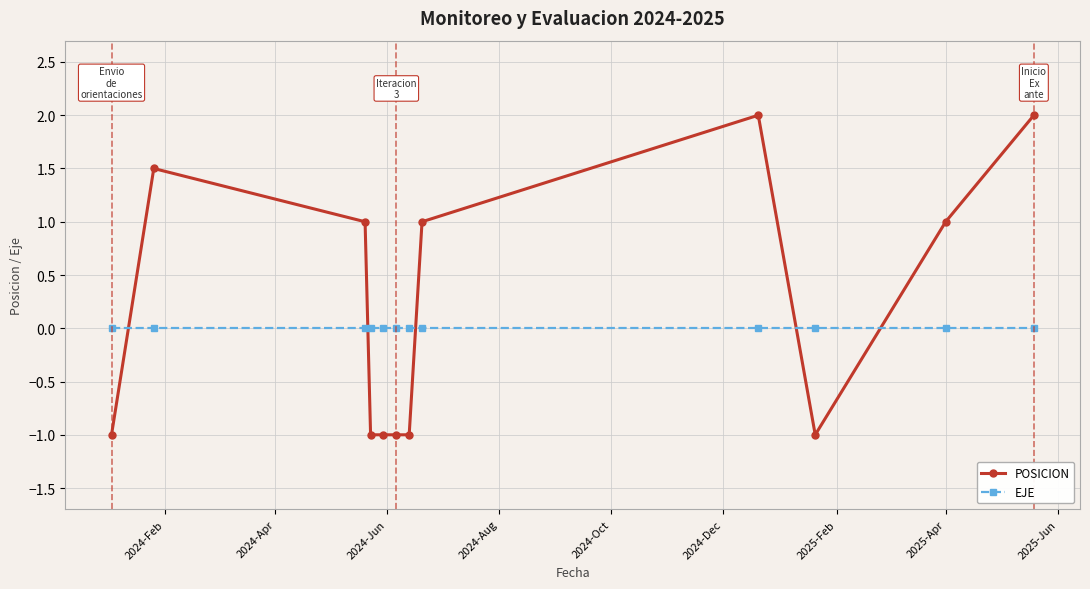

What is the smallest value displayed?

-1.0